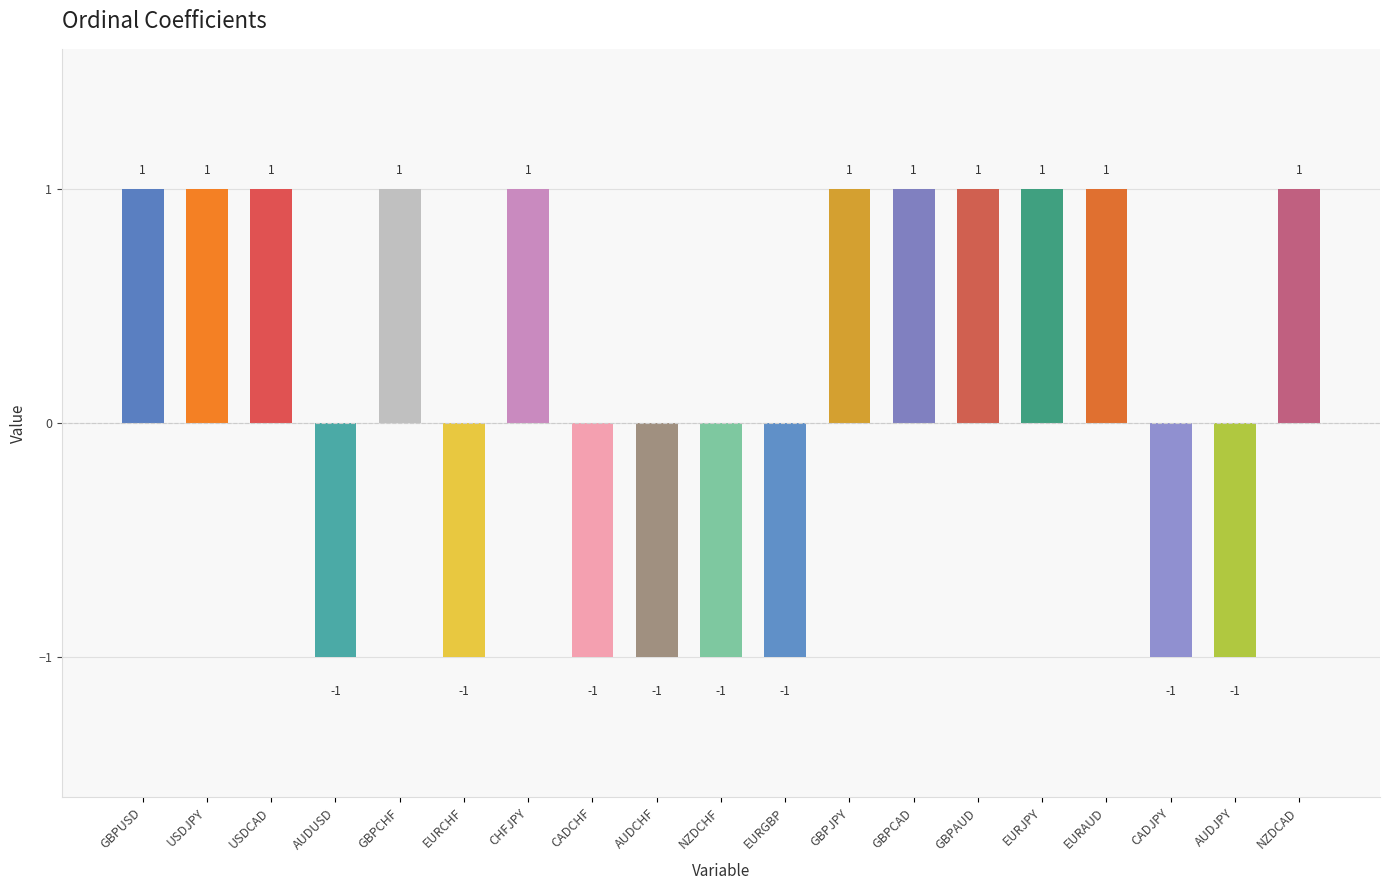

How many positive values are there?

11